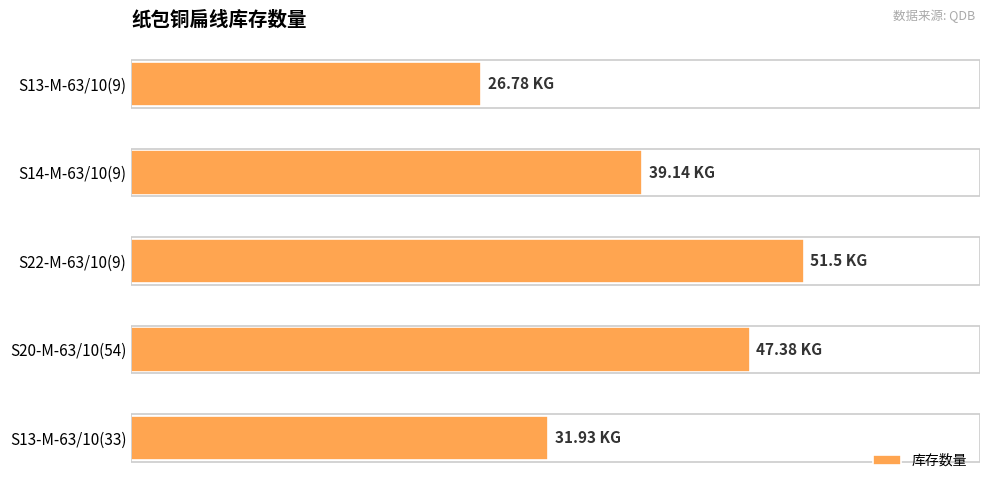

Rank the categories by value from highest to lowest.

S22-M-63/10(9), S20-M-63/10(54), S14-M-63/10(9), S13-M-63/10(33), S13-M-63/10(9)